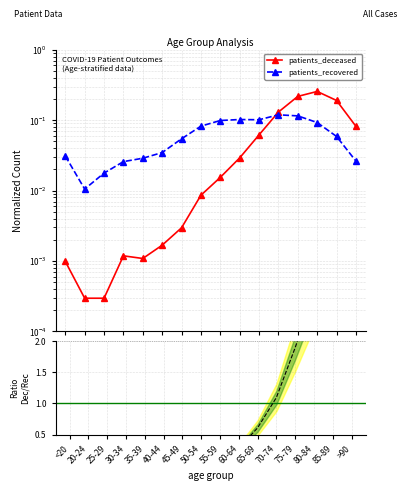

Which series has the widest spread of values?

patients_deceased